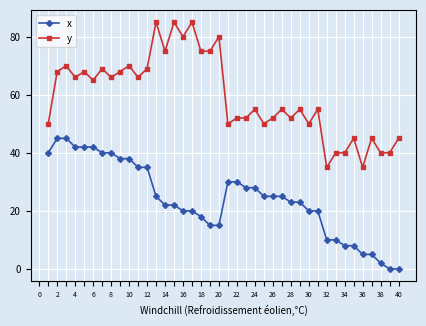

At how many categories does at least one series exceed 81?

3